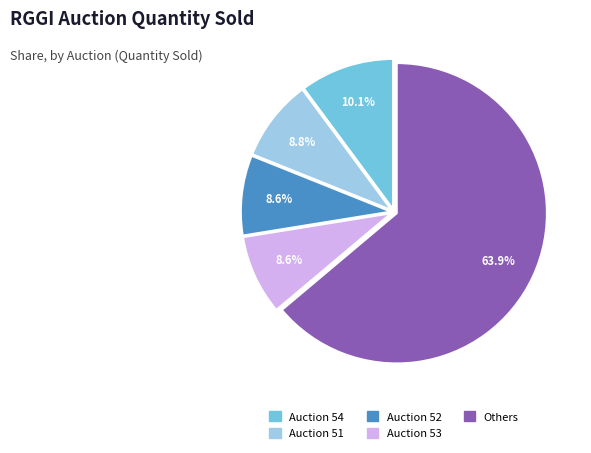

Does any single category account for the majority?

Yes